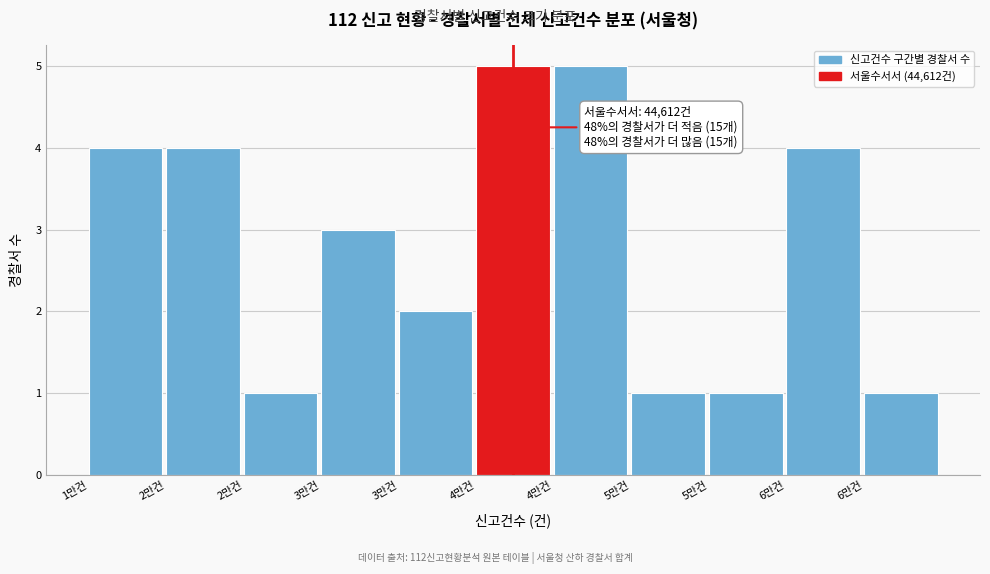

Does the chart contain any negative values?

No